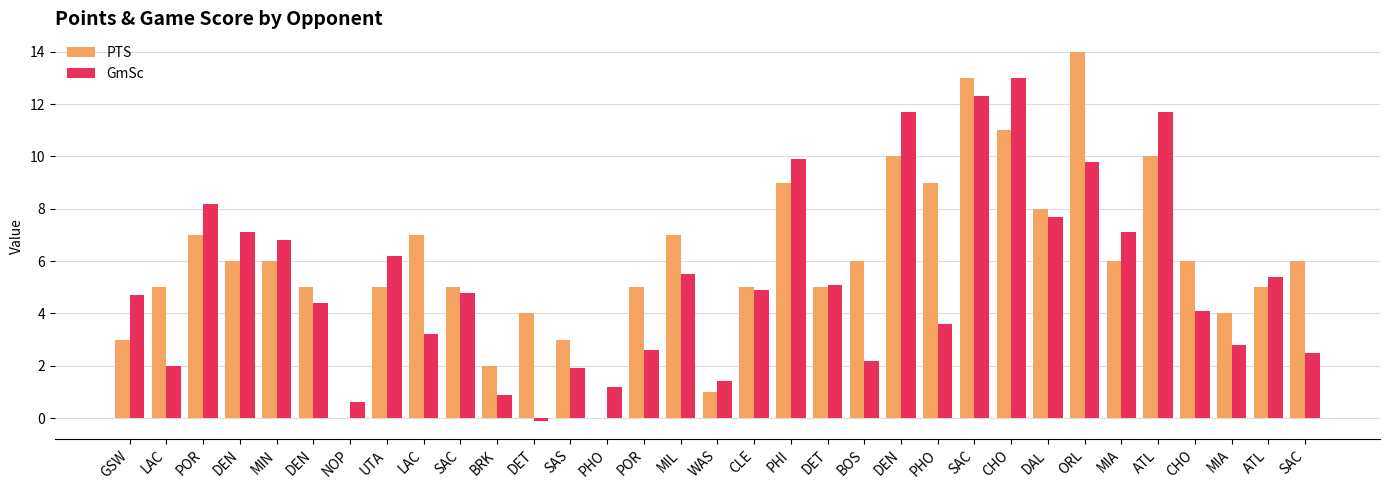

Are the bars grouped side by side (vs. stacked)?

Yes